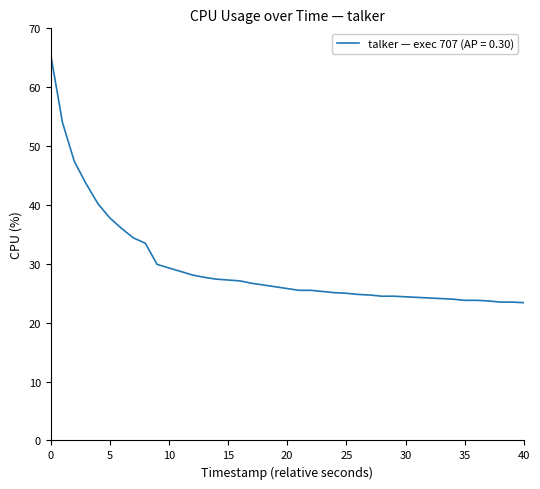

What is the minimum value shown in the chart?

23.4